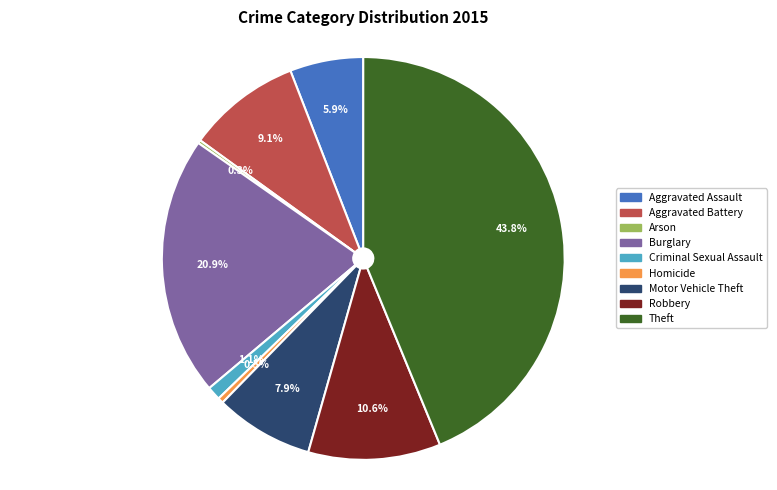

What is the ratio of the value at Burglary to the value at Aggravated Battery?

2.3